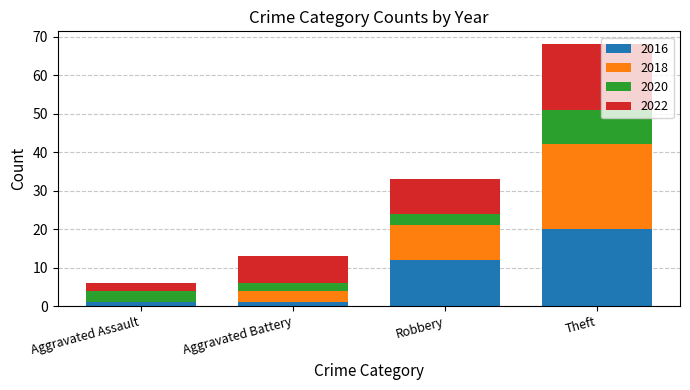

Read the 2016 value at Theft.

20